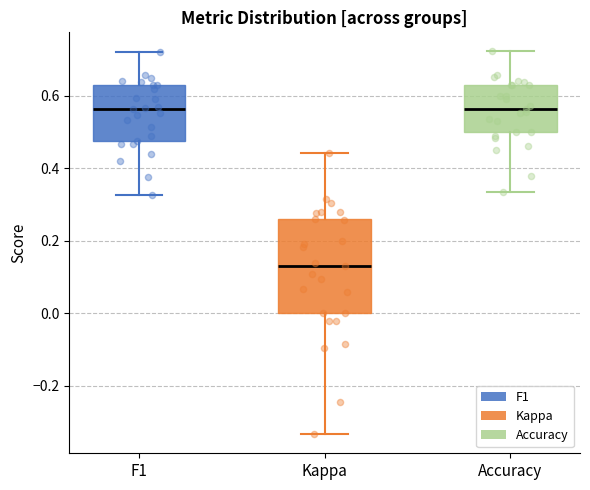

Reading left to right, read every box against the y-axis: the position of its median line, the range the box covers, and the ends of its whiskers. The values are not printed on the chart, so give them approximately, as read against the axis.

F1: median 0.56, box 0.48 to 0.62, whiskers 0.32 to 0.72
Kappa: median 0.12, box 0.00 to 0.26, whiskers -0.34 to 0.44
Accuracy: median 0.56, box 0.50 to 0.62, whiskers 0.34 to 0.72